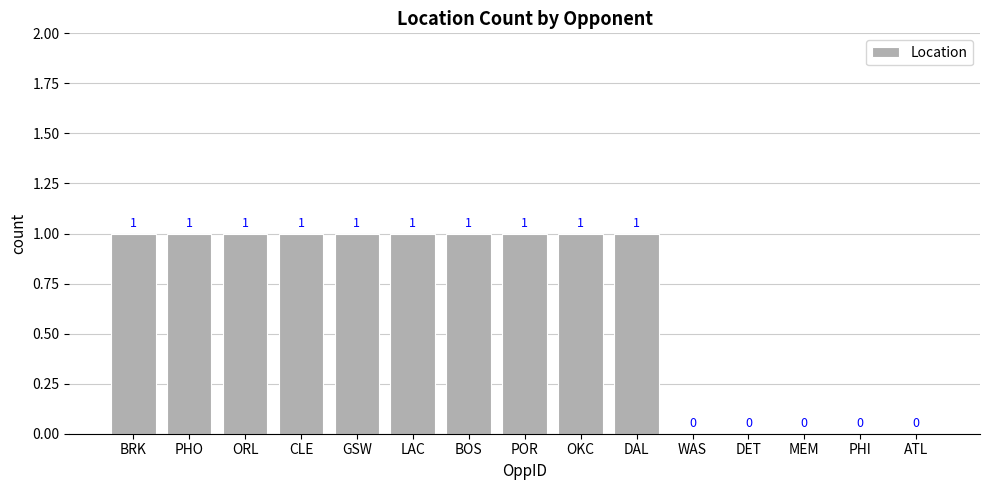

What is the average value?

1